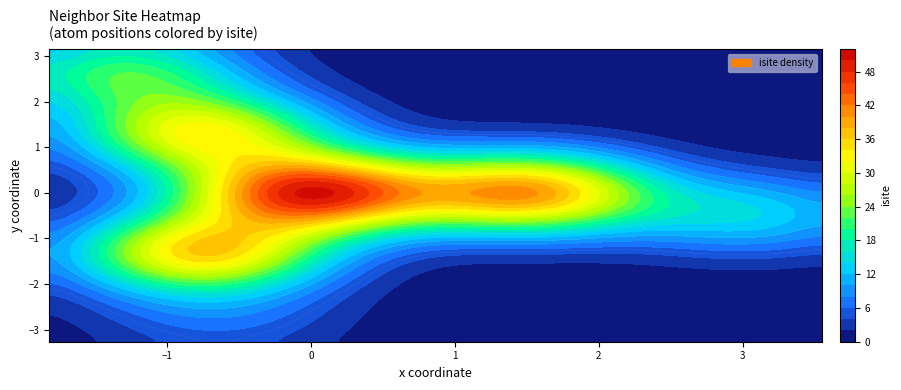

How many values in x are below zero?

5